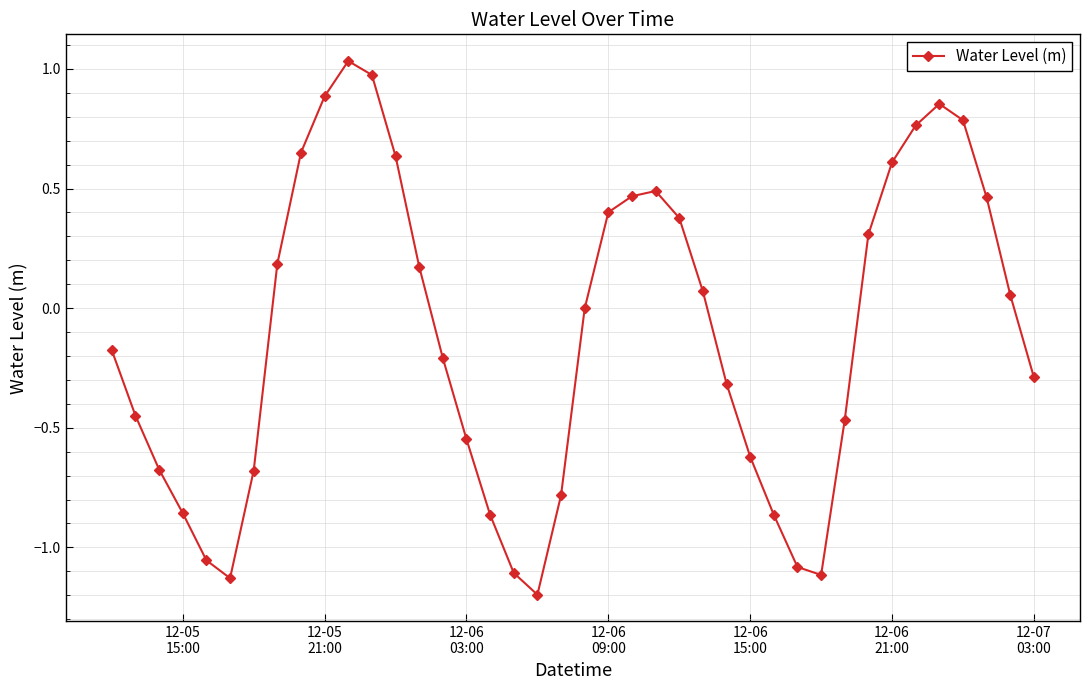

What is the smallest value displayed?

-1.2